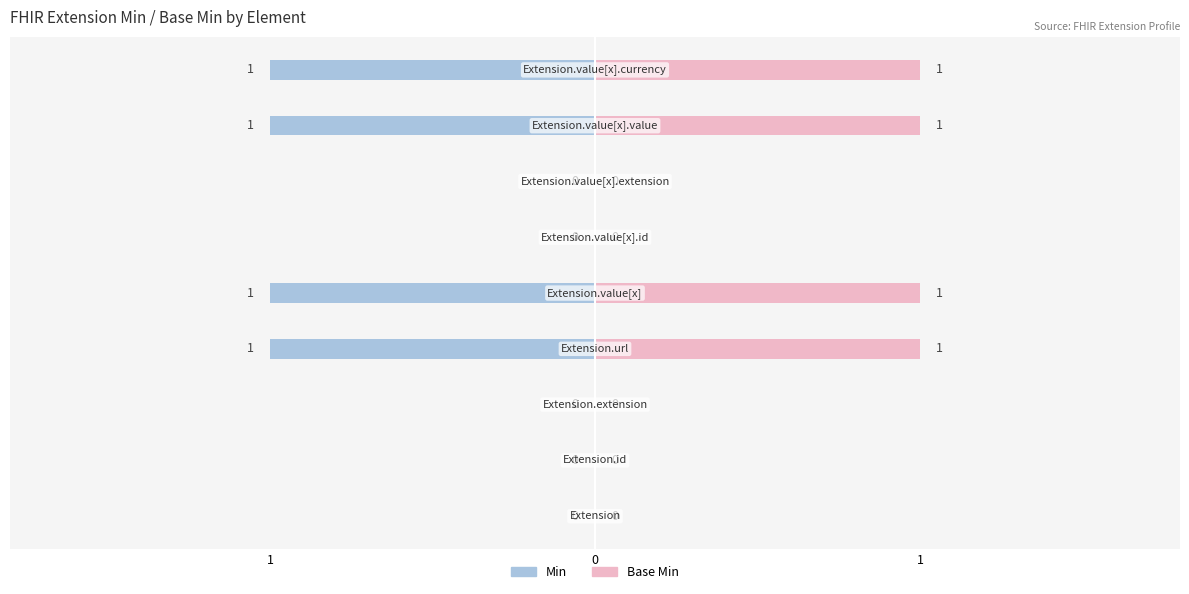

List the series in order of their peak value, highest first.

Base Min, Min